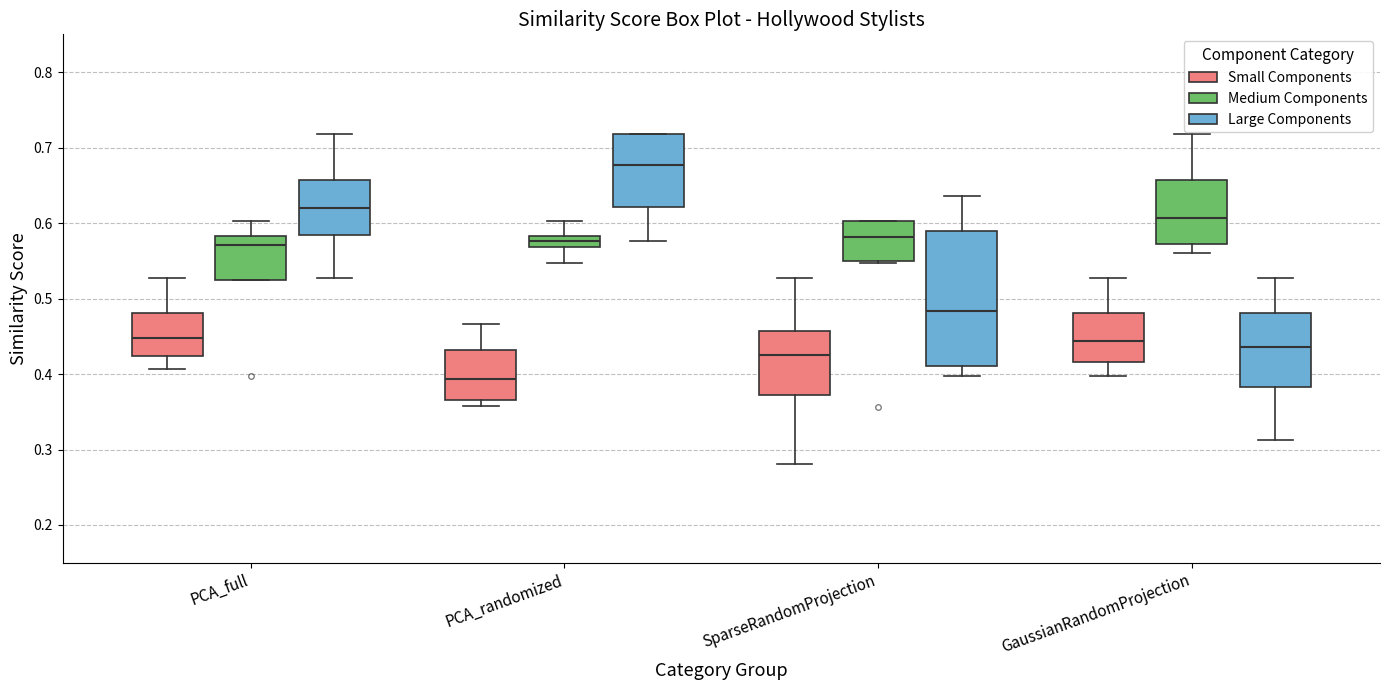

Which box is the tallest, from its lower edge to its upper edge?

SparseRandomProjection (Large Components)